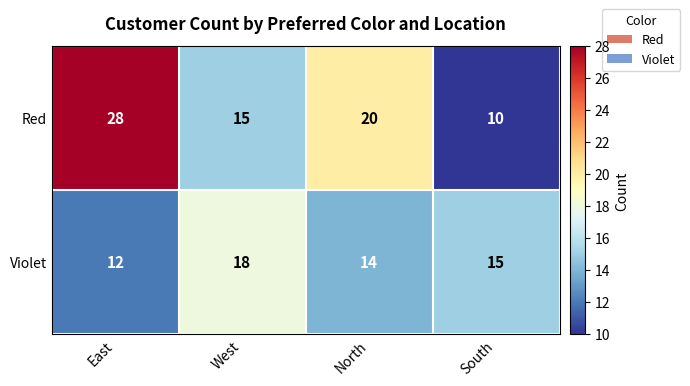

What is the maximum value shown in the chart?

28